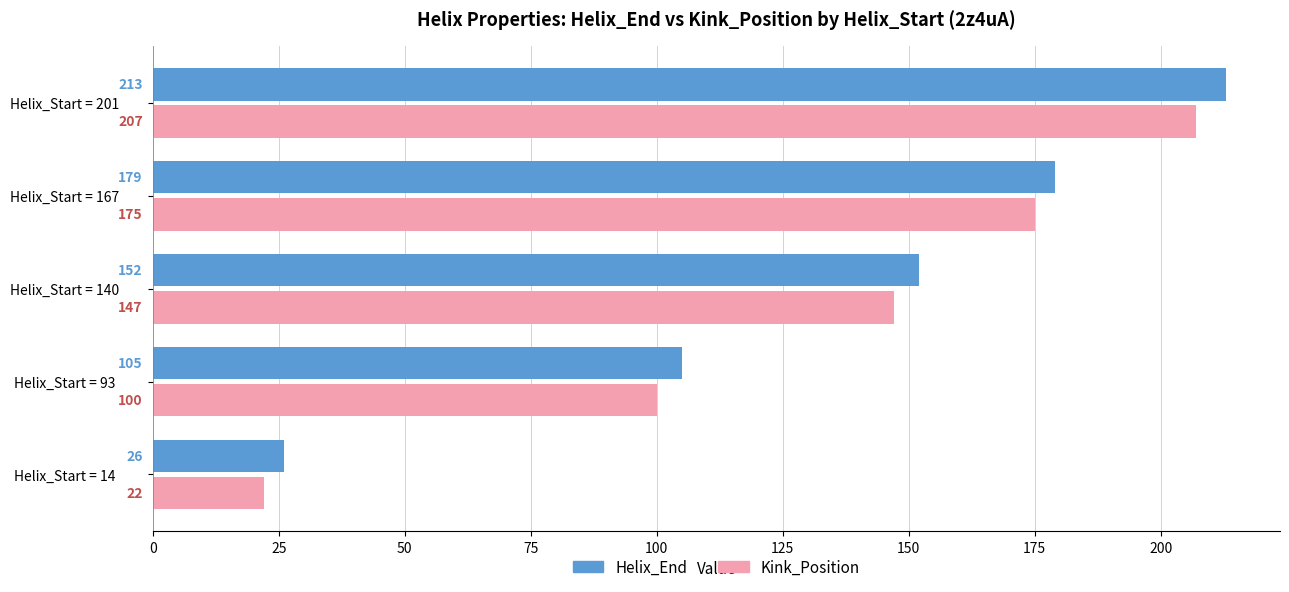

At which label is Kink_Position closest to 114?

Helix_Start = 93